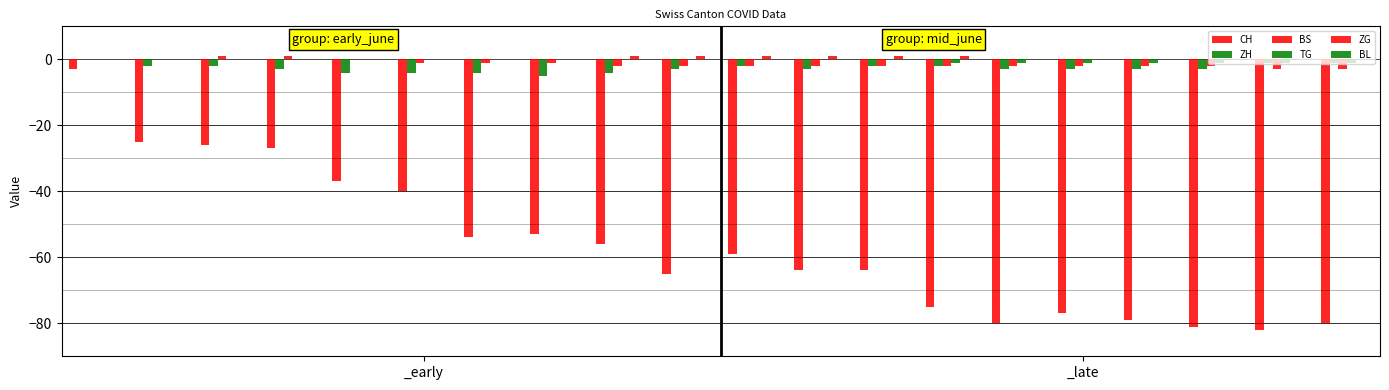

How many distinct data groups are displayed?

5